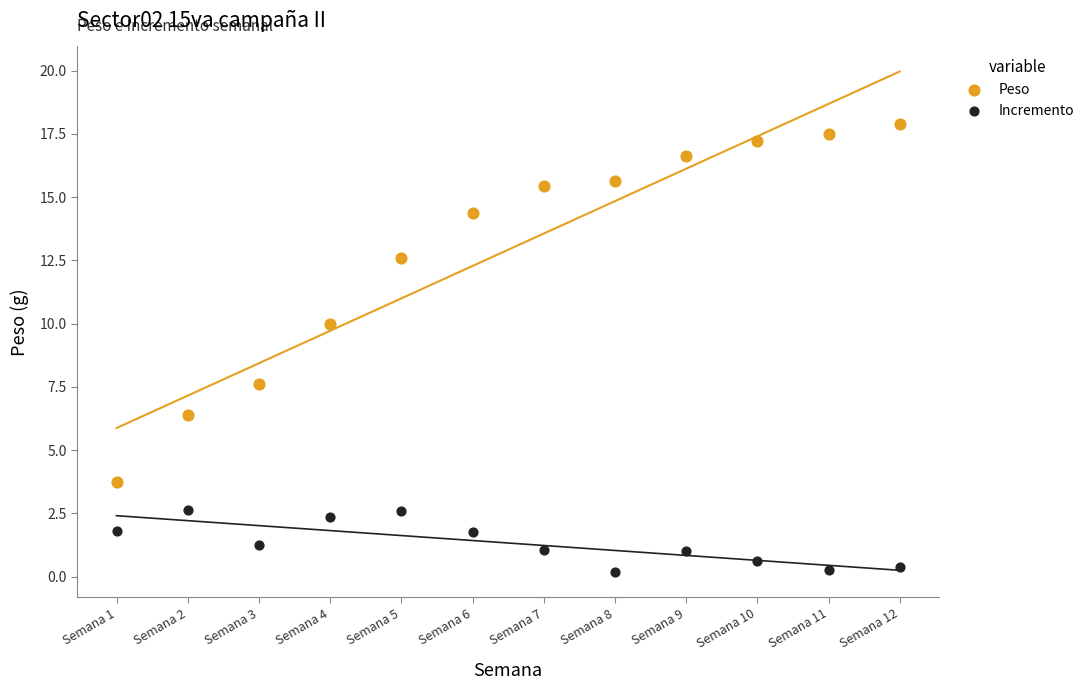

Across all data points, what is the range of X values (max minus min)?

11.0